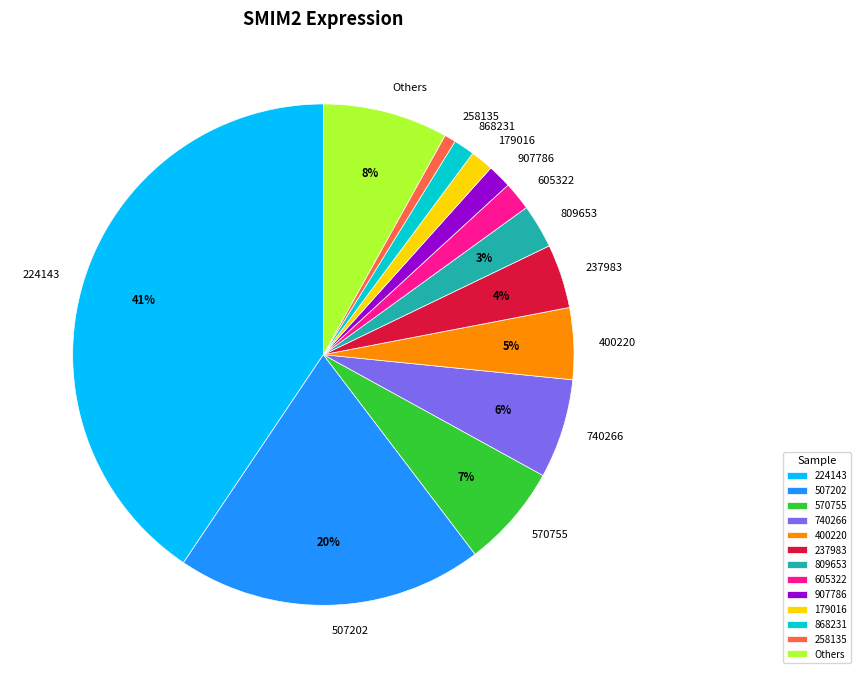

The 237983 slice represents 4% of the pie. True or false?

True